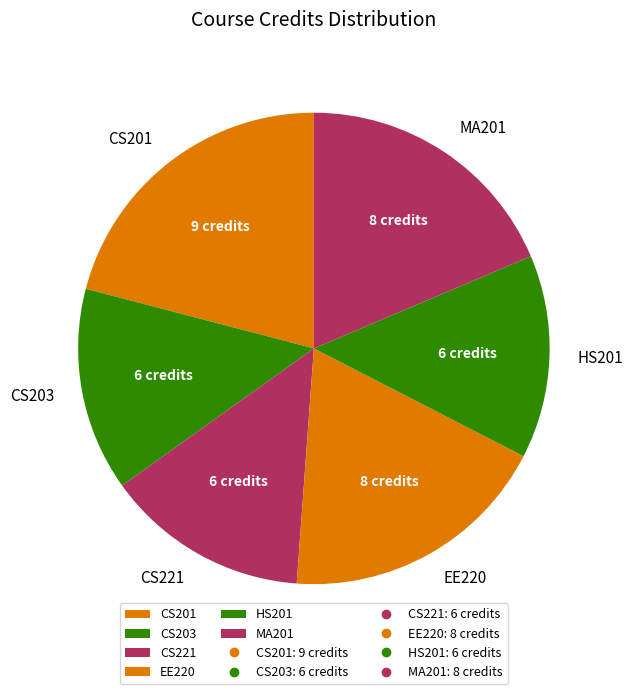

Is there a majority slice in this chart?

No